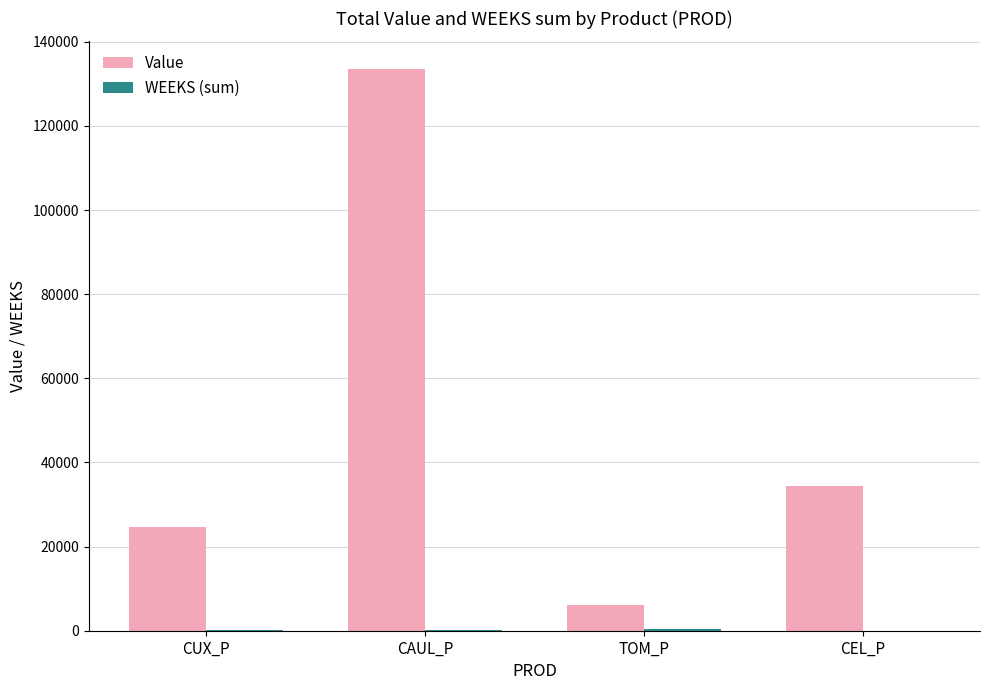

Which series changed the most between CAUL_P and CEL_P?

Value